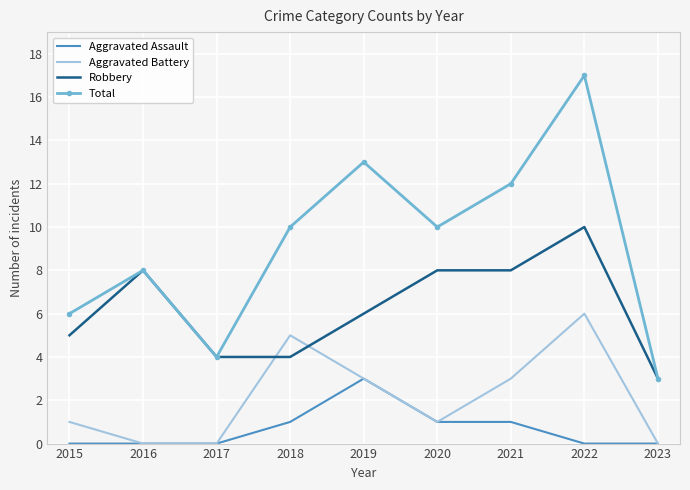

Which series has the largest total across all categories?

Total